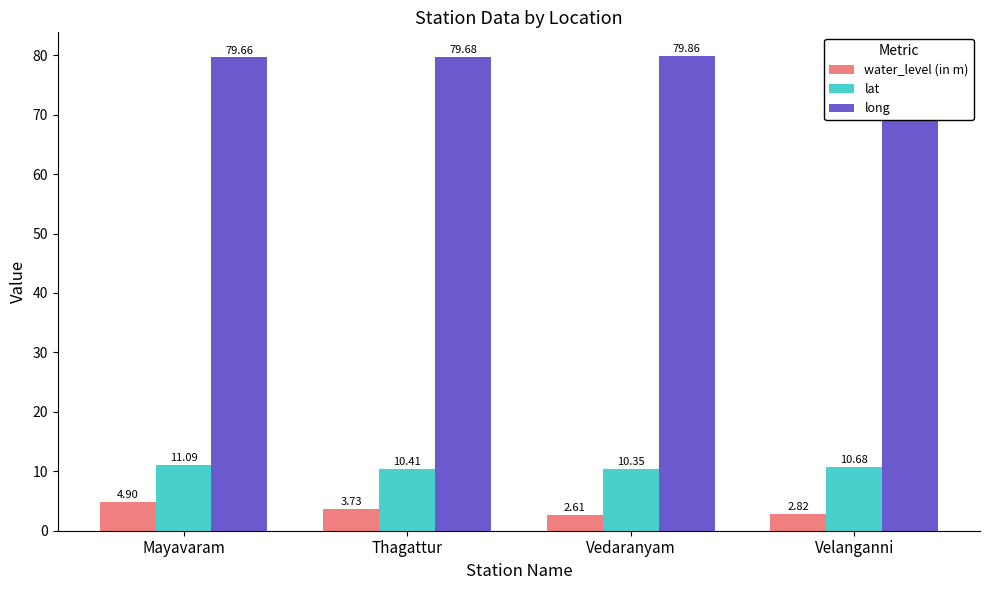

Which series changed the most between Mayavaram and Vedaranyam?

water_level (in m)